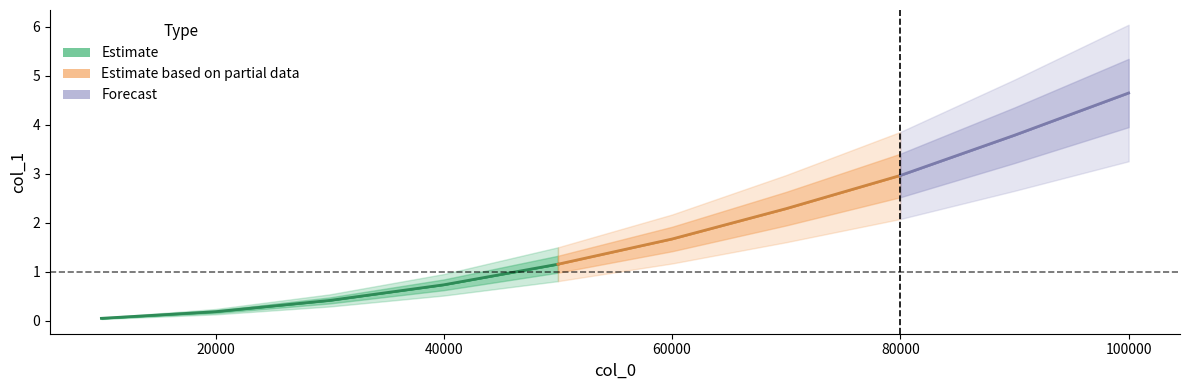

Reading right to left, extract all data points from this chart.

4.6	3.8	3.0	2.3	1.7	1.2	0.7	0.4	0.2	0.0